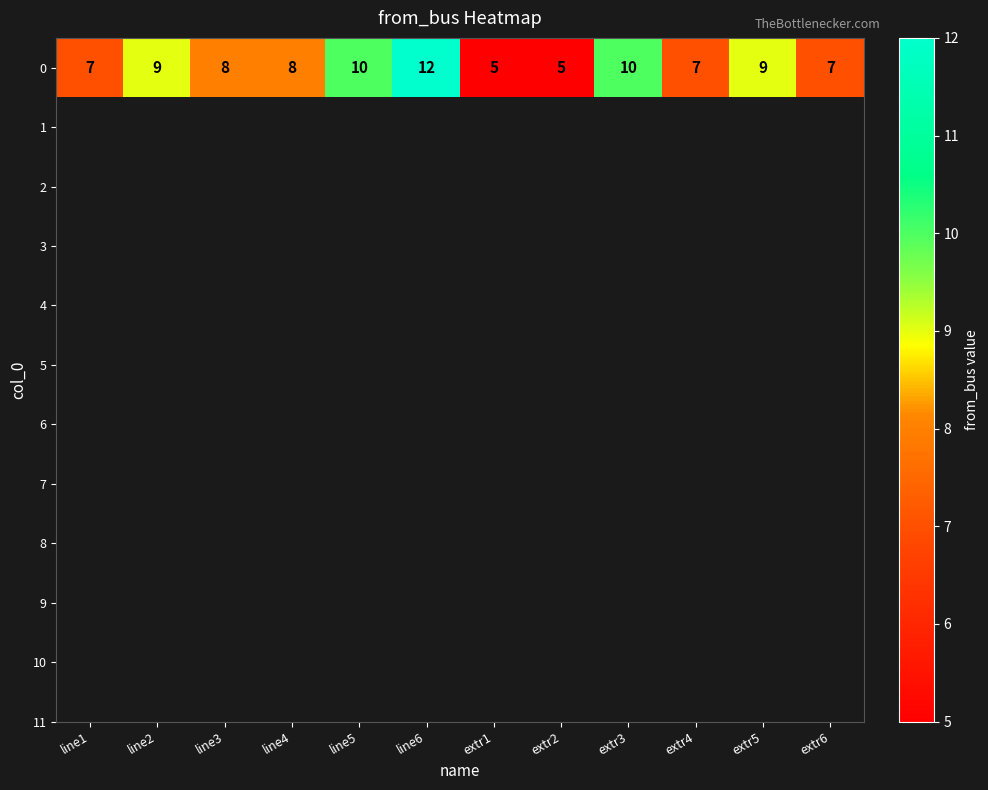

The value at line3 is 8. True or false?

True